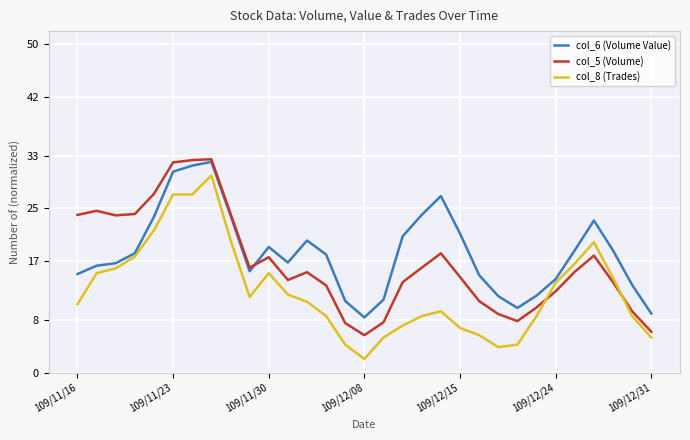

What is the maximum value for col_5 (Volume)?

32.5